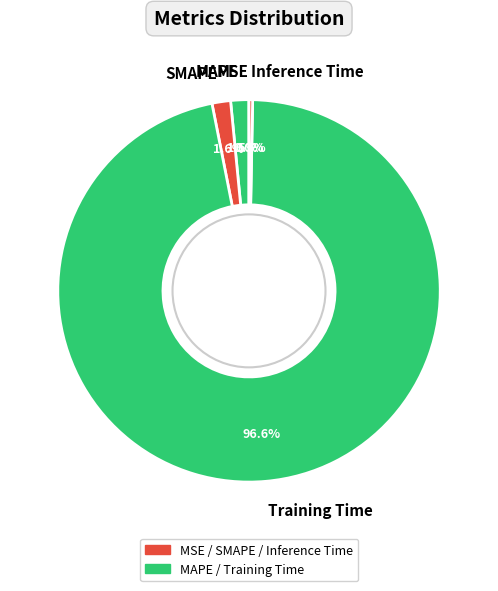

Between MAPE and Inference Time, which is larger?

MAPE